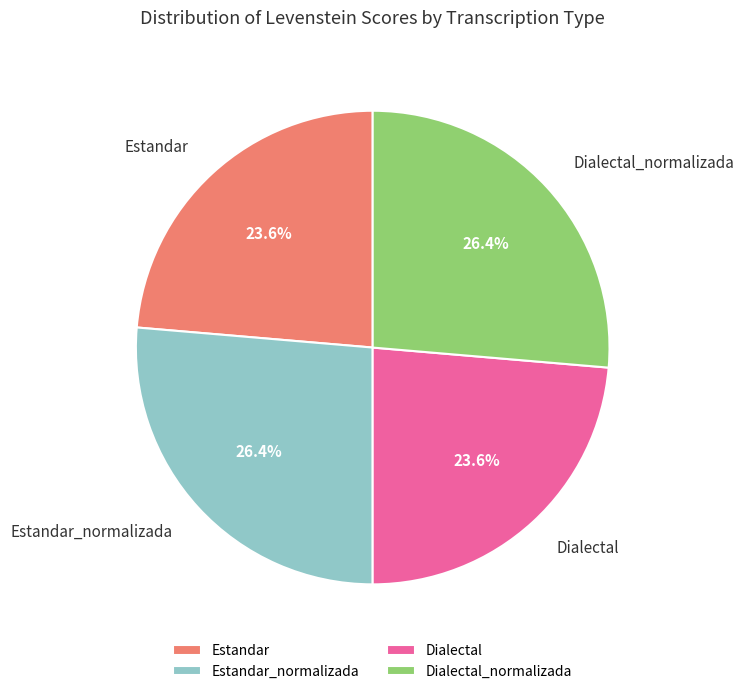

What portion of the pie excludes Estandar?

76.4%